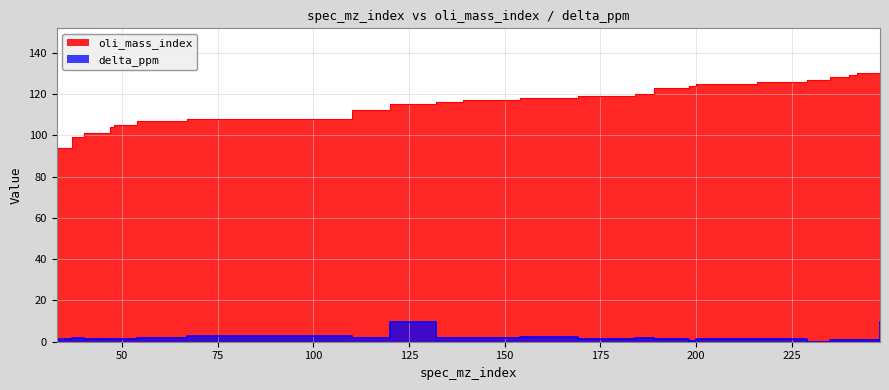

Rank the series by their average value, from highest to lowest.

oli_mass_index, delta_ppm